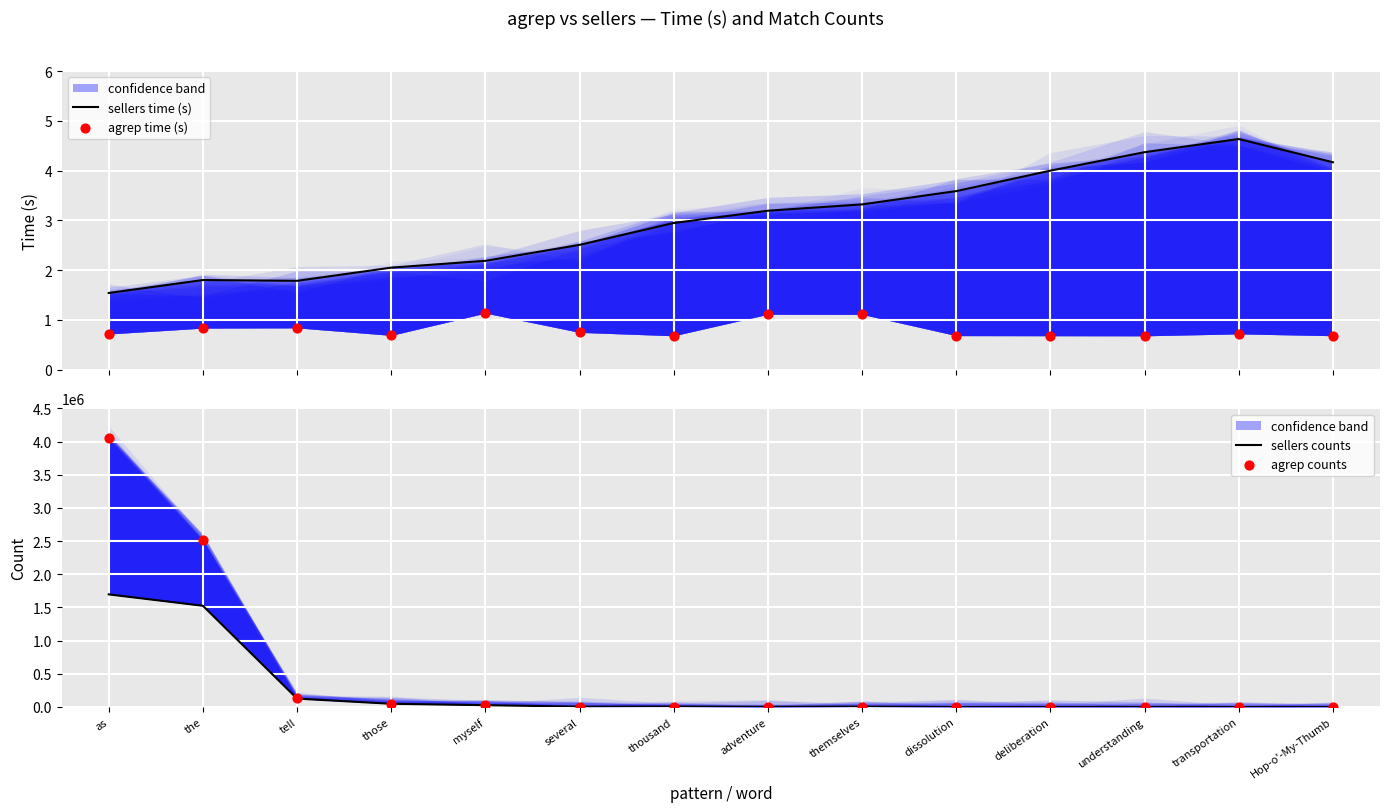

Which series has the largest total across all categories?

agrep counts